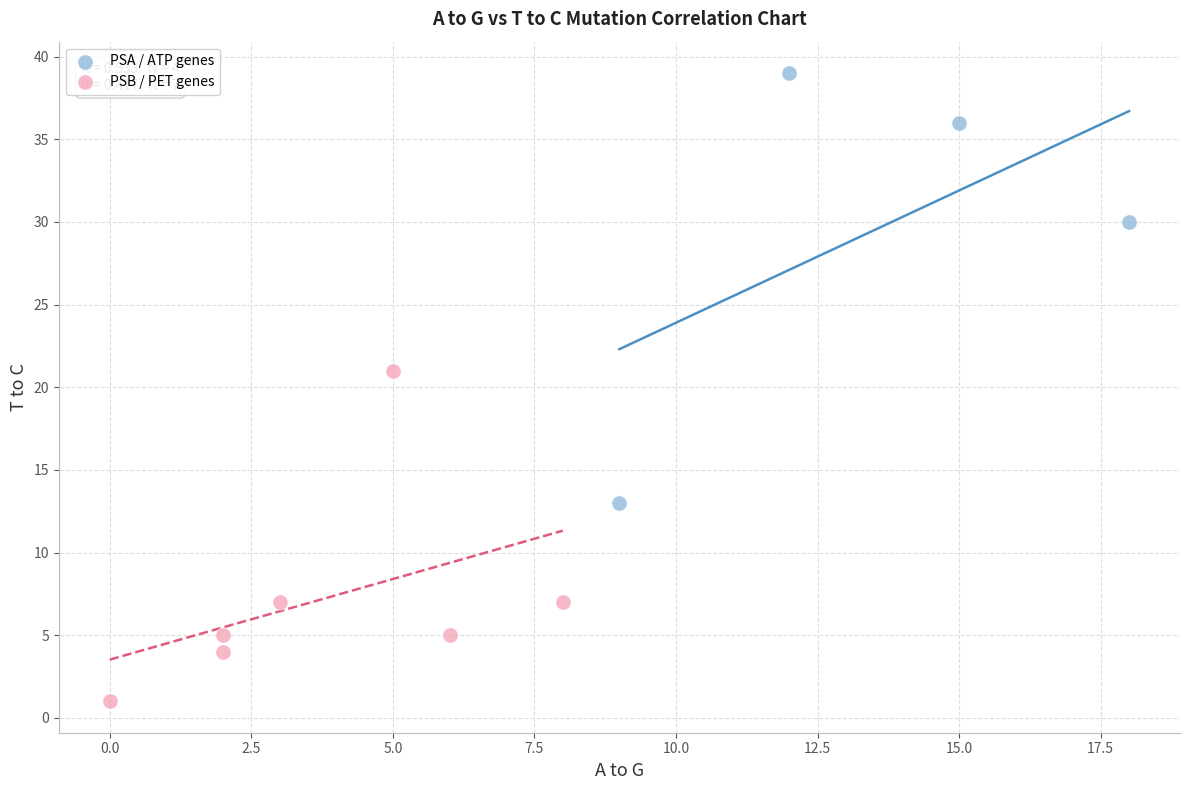

Which series reaches the minimum Y coordinate?

PSB / PET genes